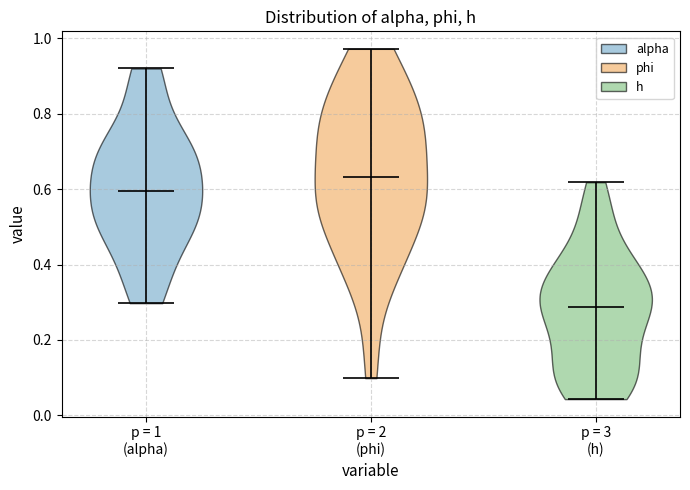

Which violin has the highest median line?

p = 2 (phi)